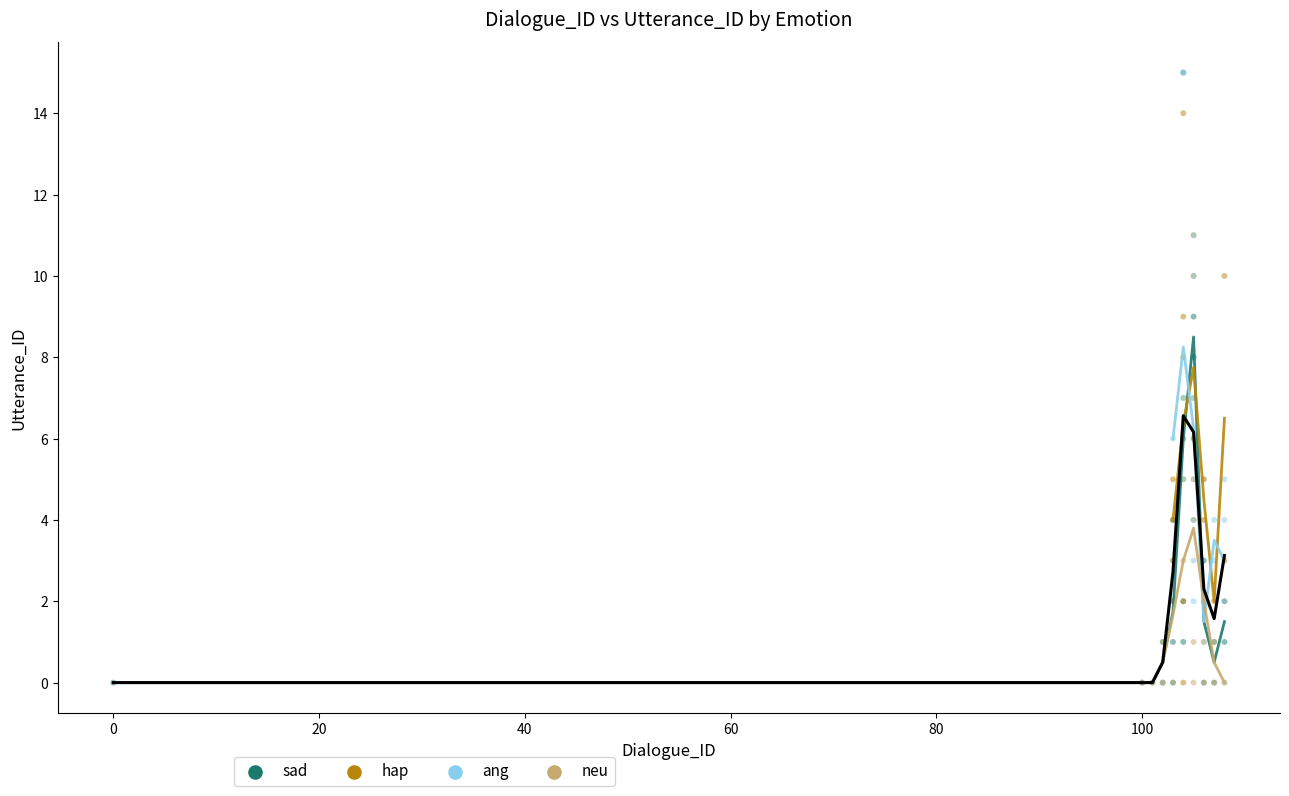

What are all the series names shown in the legend?

sad, hap, ang, neu